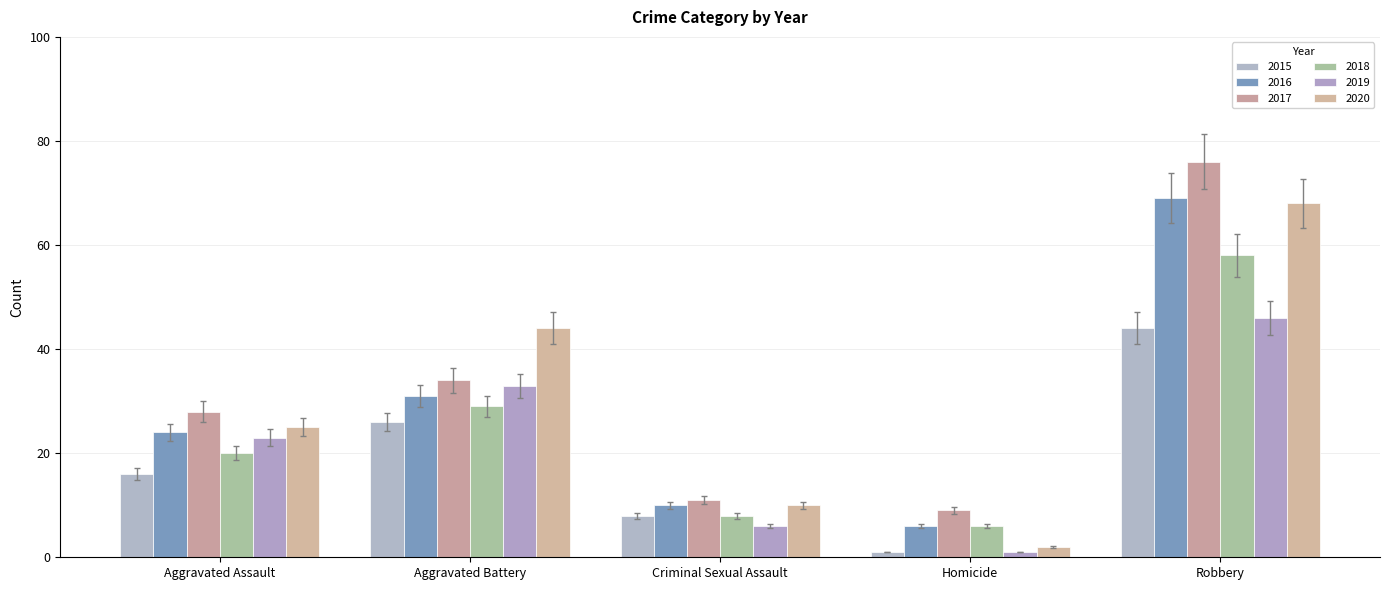

What is the difference between the 2015 values at Criminal Sexual Assault and Robbery?

36